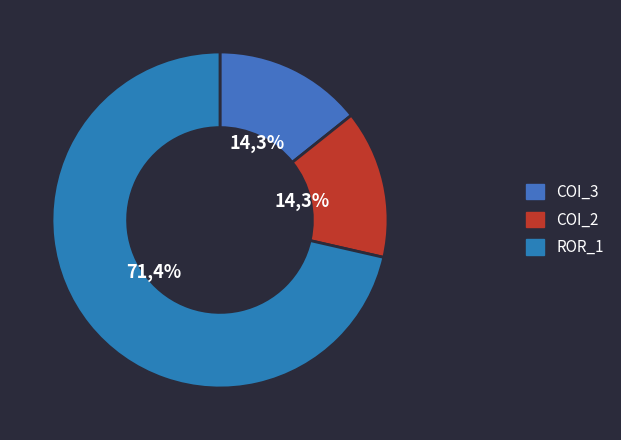

Which category has the biggest portion of the pie?

Forward.EmailSystem.Client.ROR_1